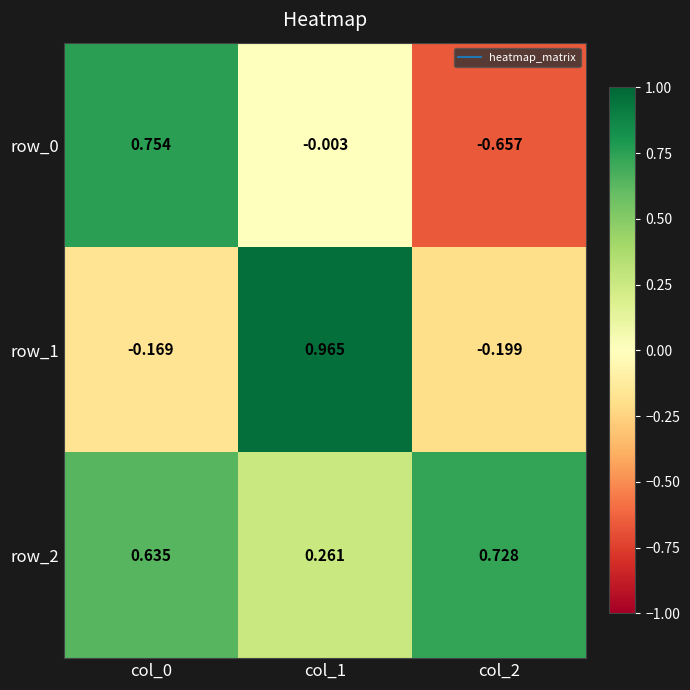

Reading right to left, what are all the values shown in this chart?

row_0: -0.7	-0.0	0.8
row_1: -0.2	1.0	-0.2
row_2: 0.7	0.3	0.6